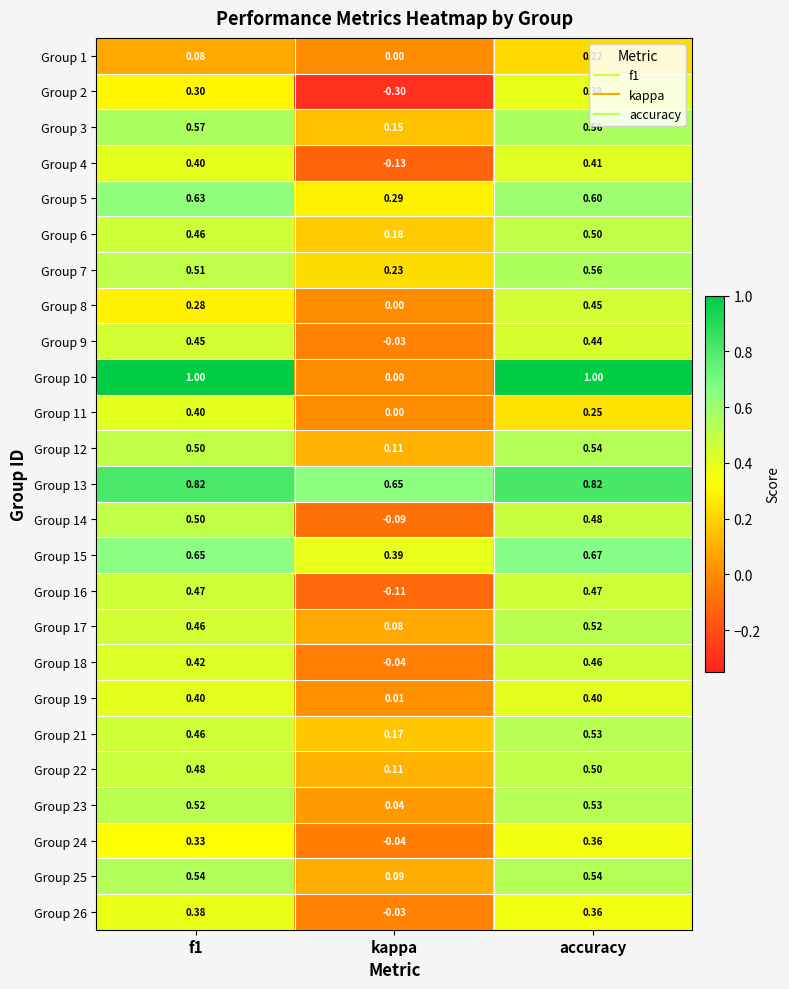

At which category does the chart reach its minimum across all series?

kappa